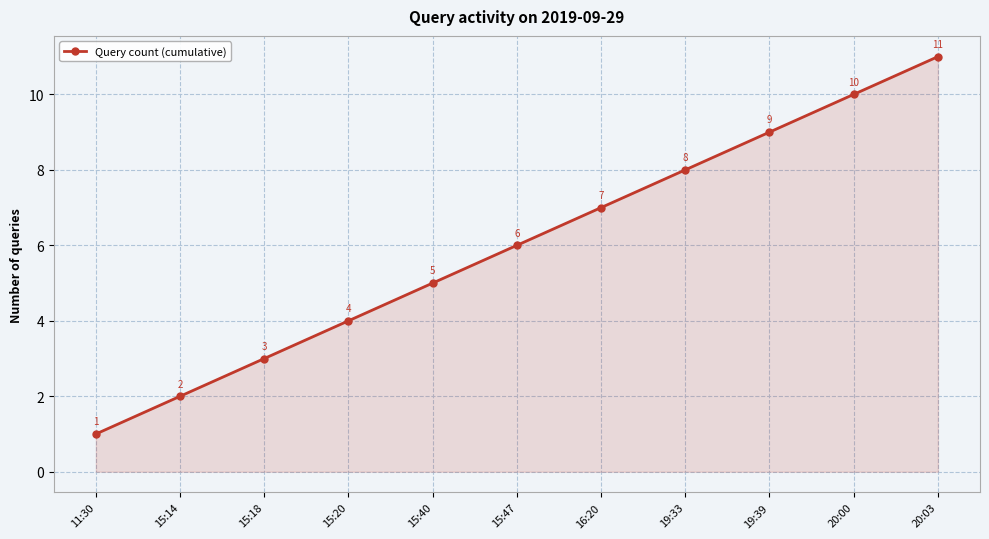

What is the change in value from 11:30 to 20:03?

+10